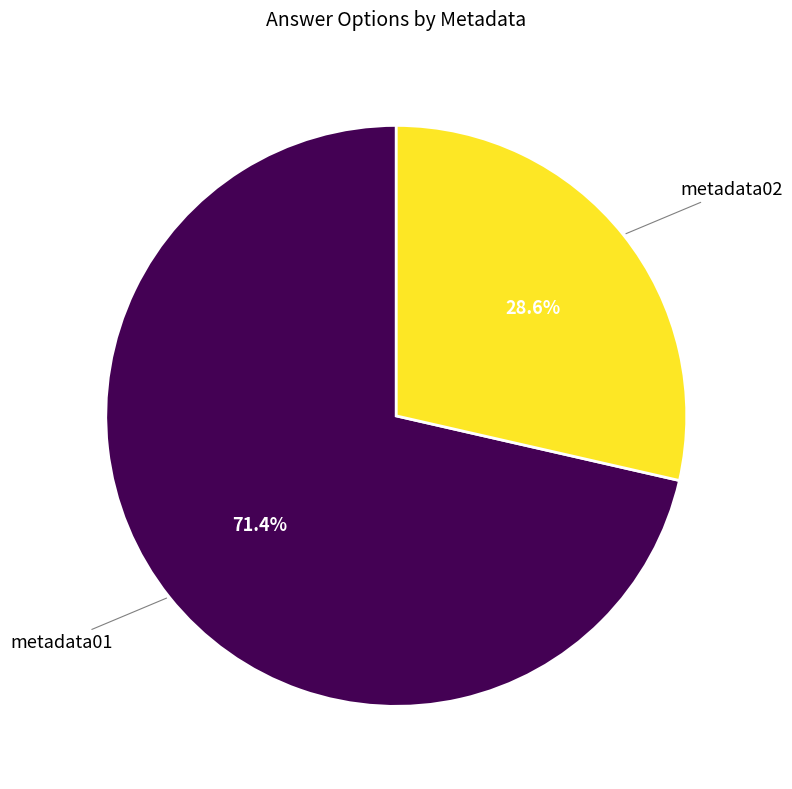

How many slices are in this pie chart?

2